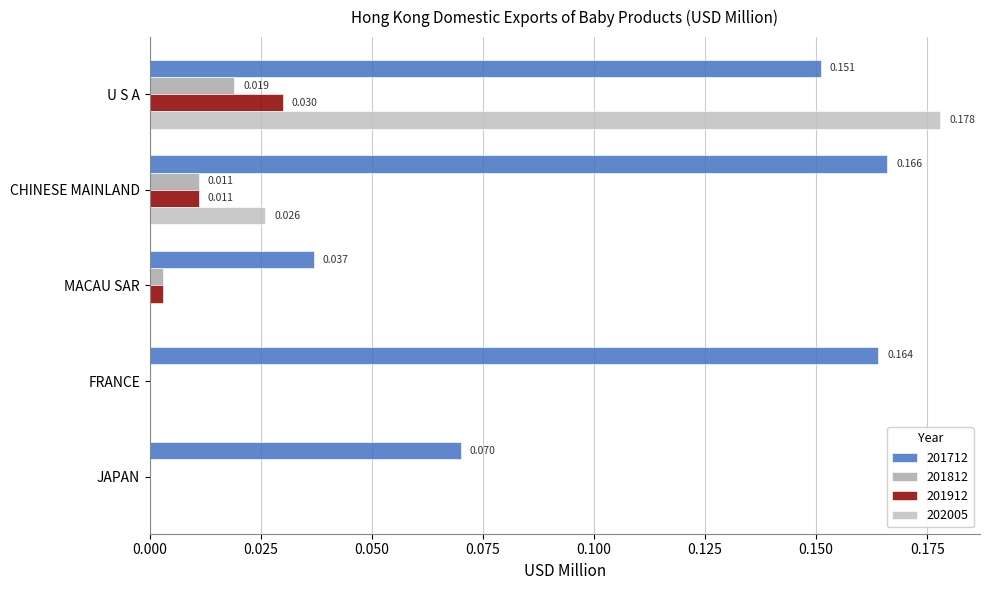

How many data points in 202005 are above 0?

2